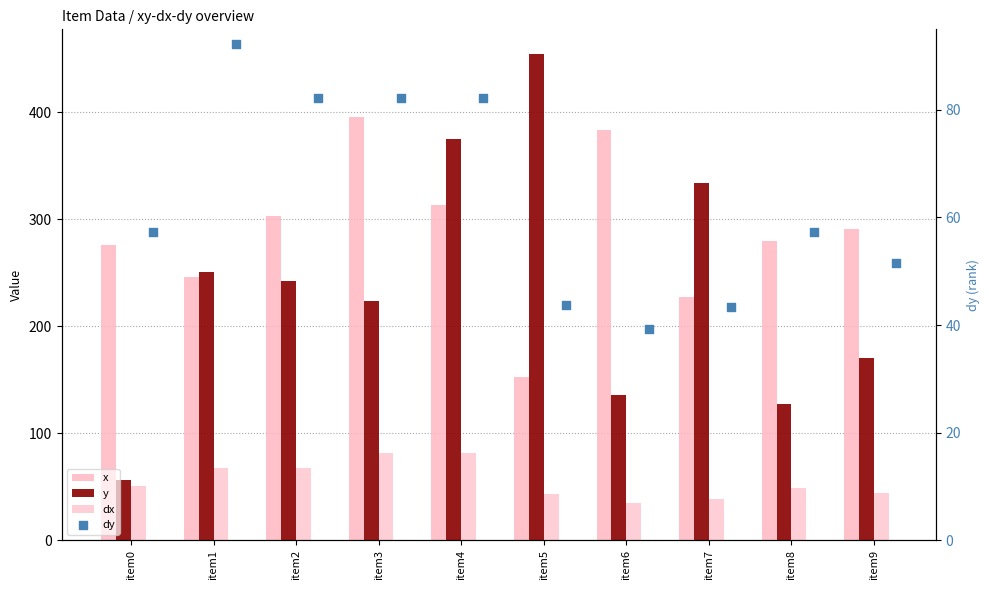

What is the total value across all series at item5?

694.0